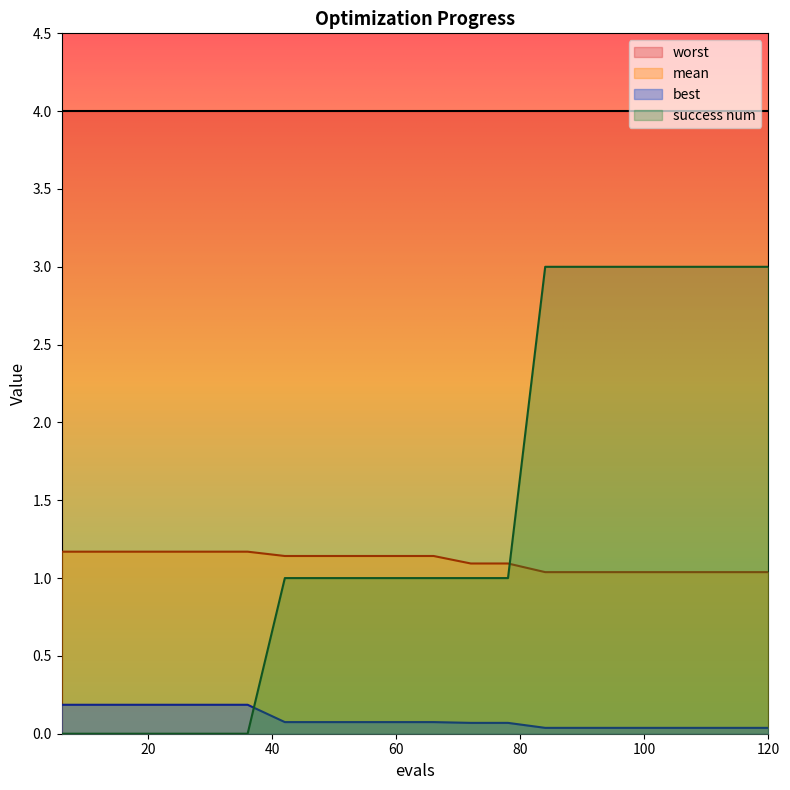

True or false: best and success num intersect in this chart.

True